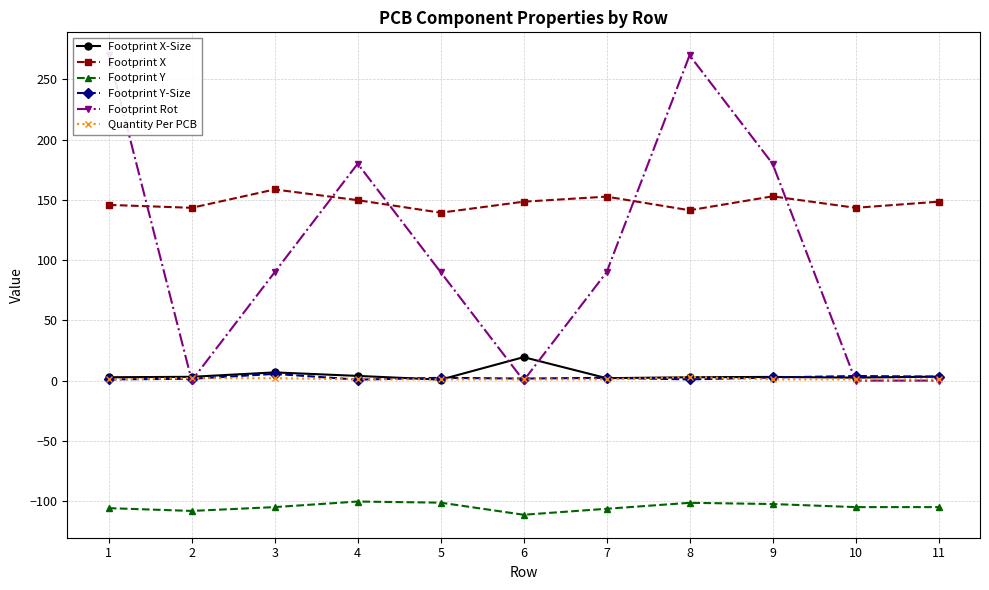

What are all the series names shown in the legend?

Footprint X-Size, Footprint X, Footprint Y, Footprint Y-Size, Footprint Rot, Quantity Per PCB